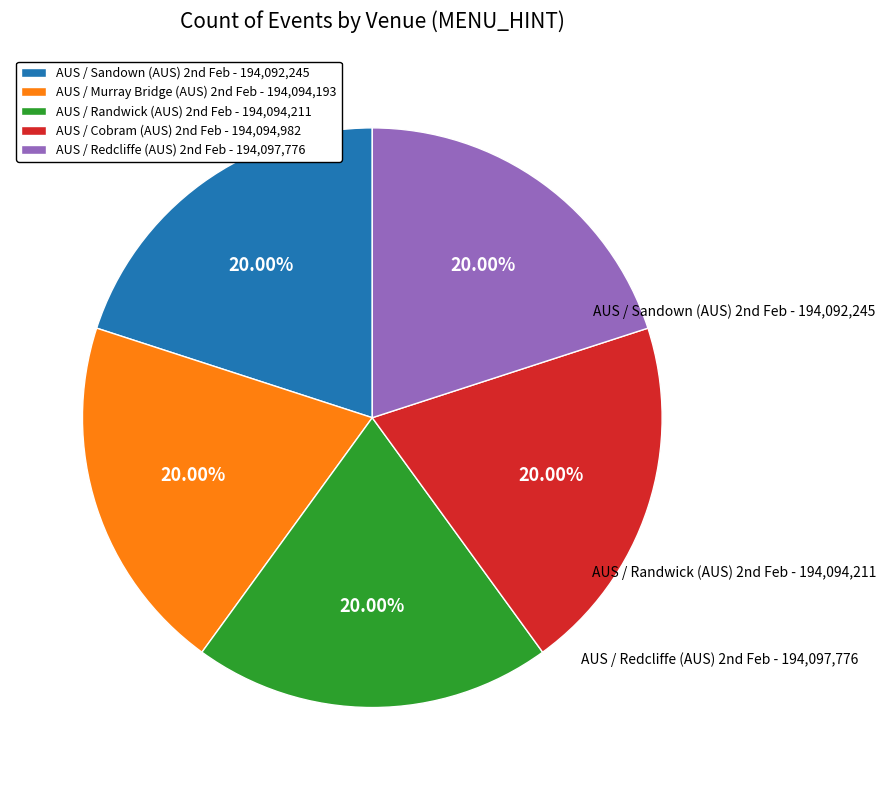

How many slices are in this pie chart?

5